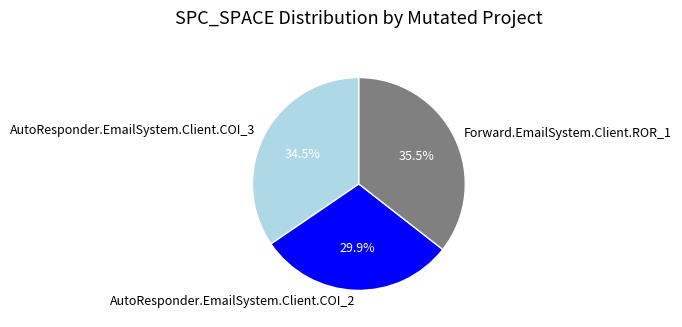

Rank the categories by value from lowest to highest.

AutoResponder.EmailSystem.Client.COI_2, AutoResponder.EmailSystem.Client.COI_3, Forward.EmailSystem.Client.ROR_1